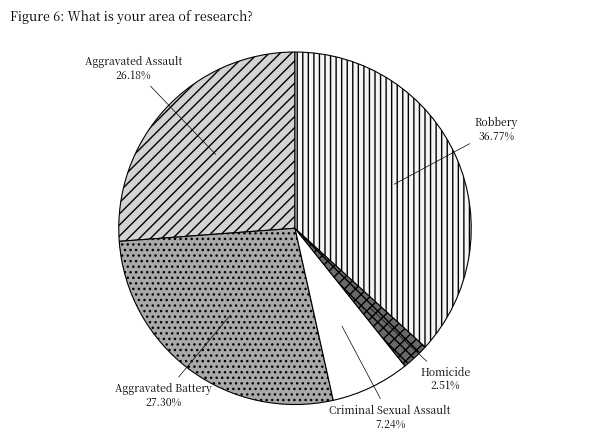

What portion of the pie excludes Aggravated Battery?

72.7%